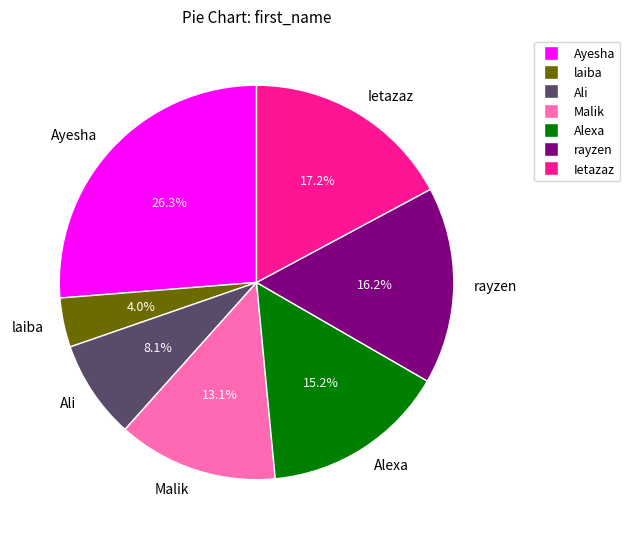

To the nearest percent, what is the difference between the largest and smallest slice percentages?

22%